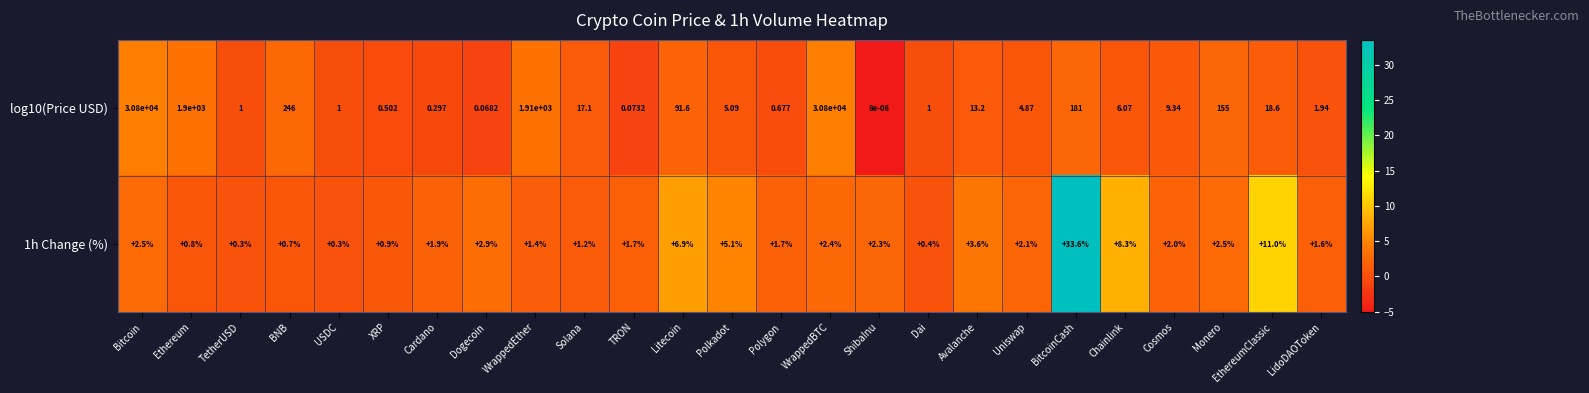

What is the difference between the highest and lowest values at LidoDAOToken?

0.3